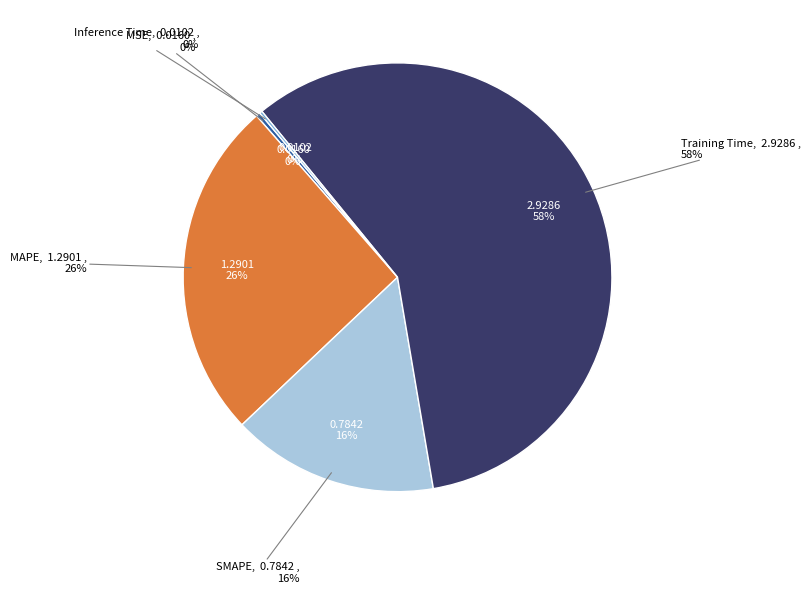

Count the number of slices in the pie.

5